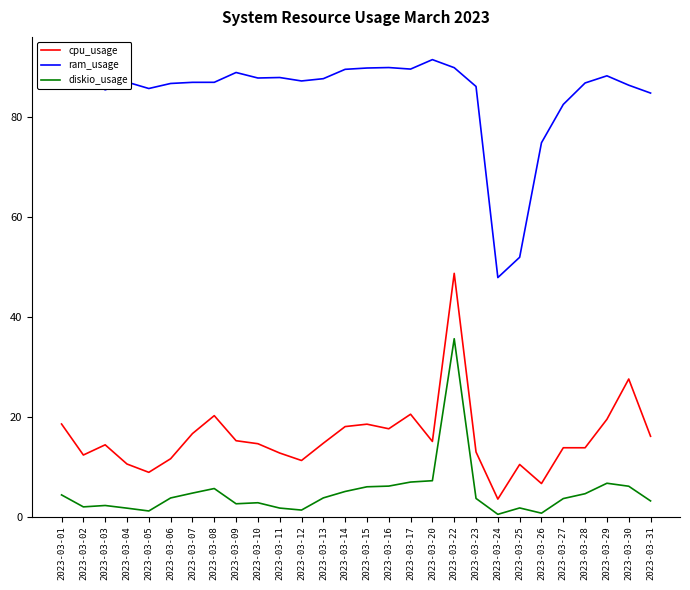

What is the difference between the highest and lowest values at 2023-03-14?

84.6